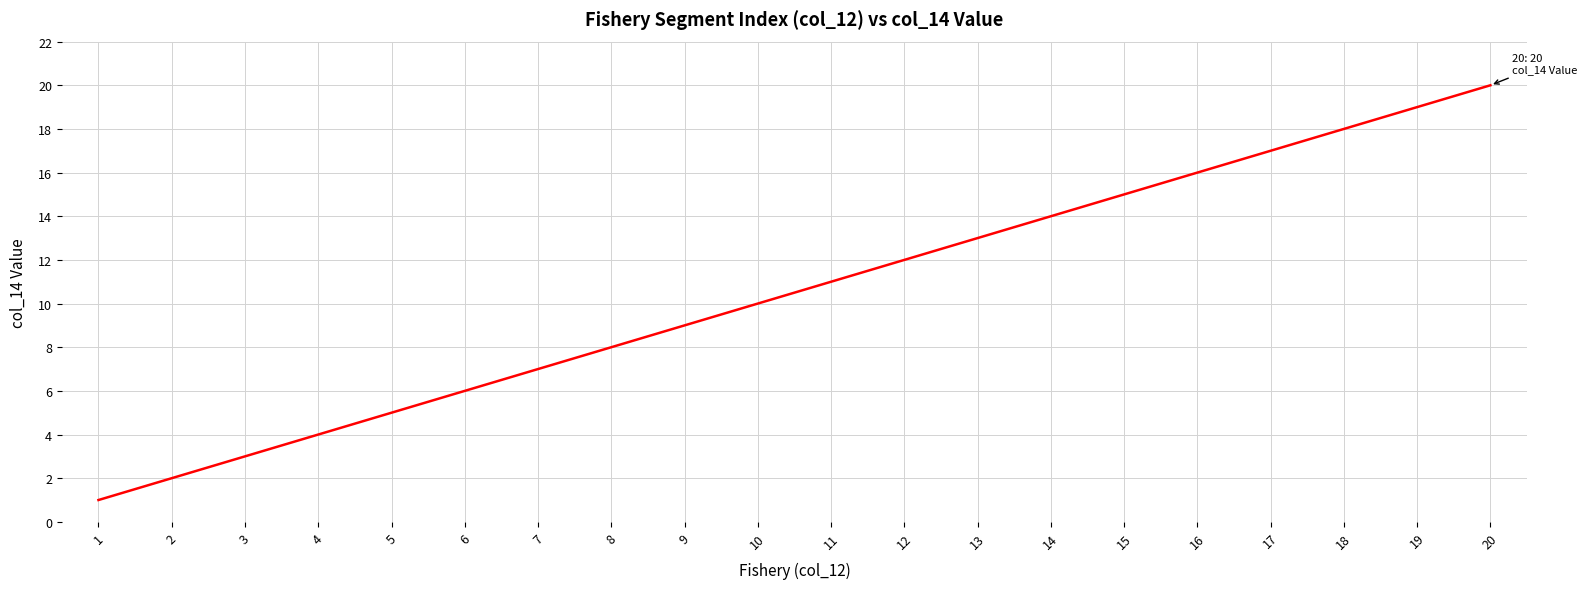

True or false: the data shows 9 at 9.

True